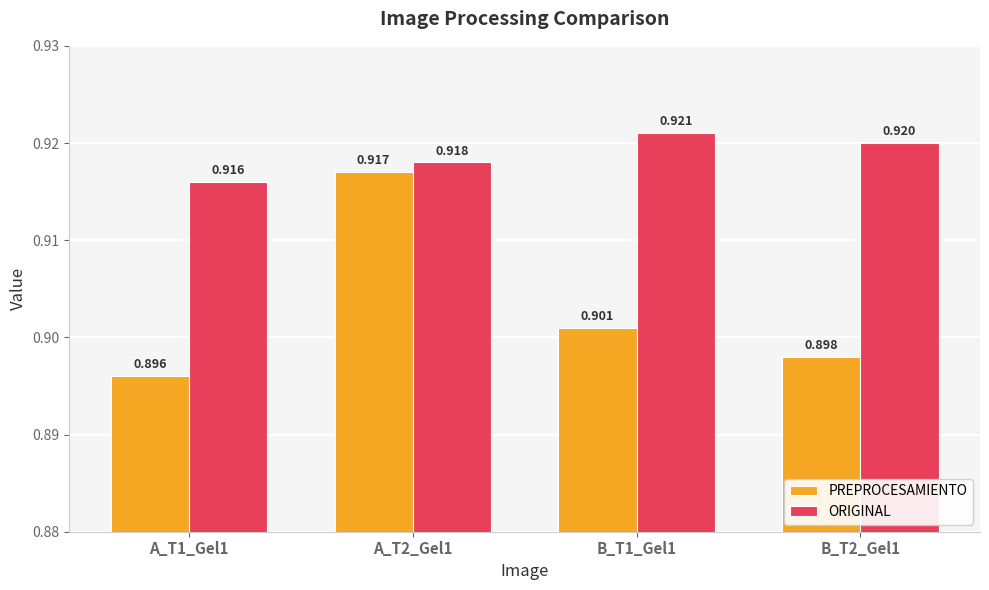

Is the value of ORIGINAL at A_T1_Gel1 greater than the value of PREPROCESAMIENTO at B_T2_Gel1?

Yes